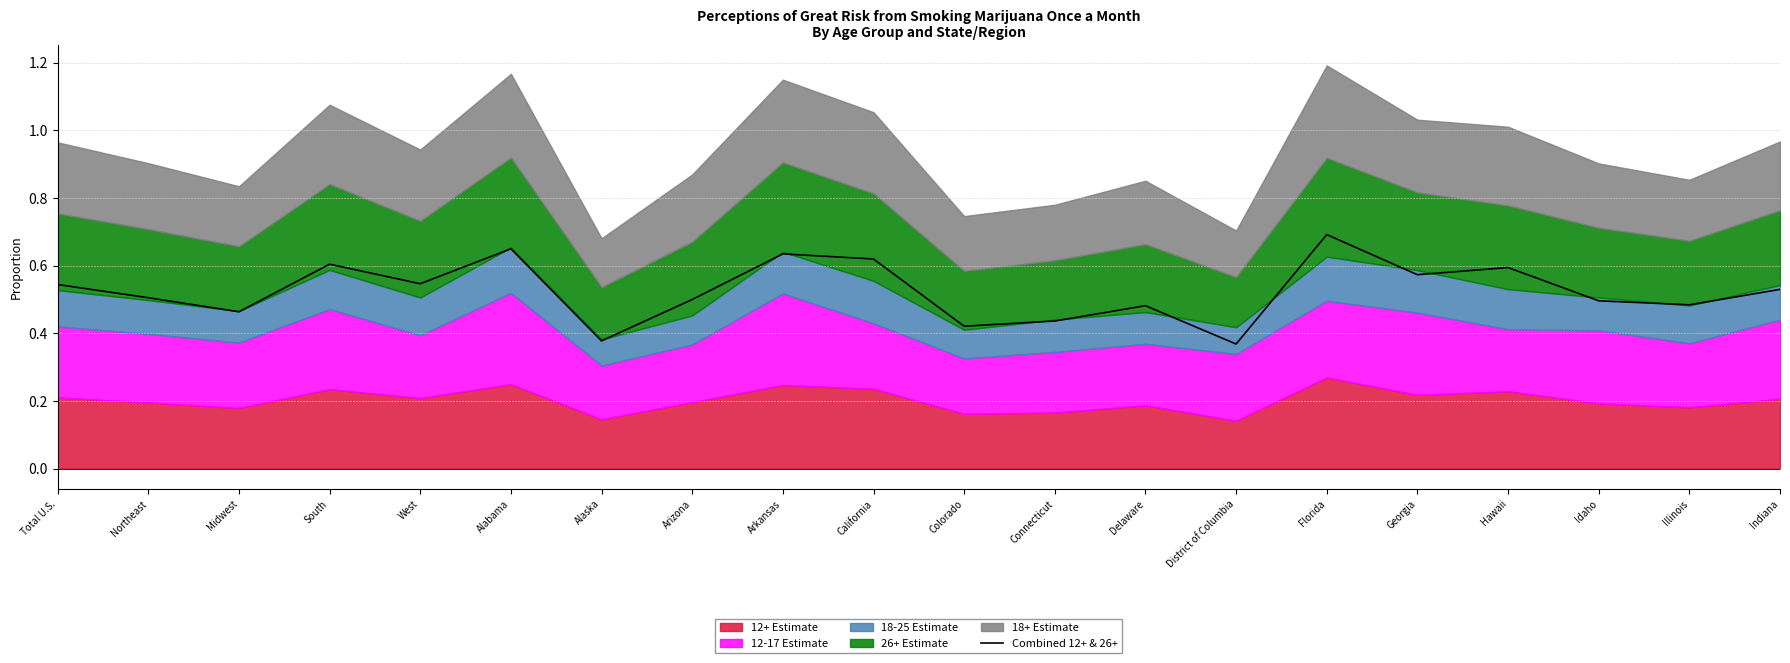

List the labels in order of value, largest first.

Florida, Alabama, Arkansas, California, South, Hawaii, Georgia, West, Total U.S., Indiana, Northeast, Arizona, Idaho, Illinois, Delaware, Midwest, Connecticut, Colorado, Alaska, District of Columbia